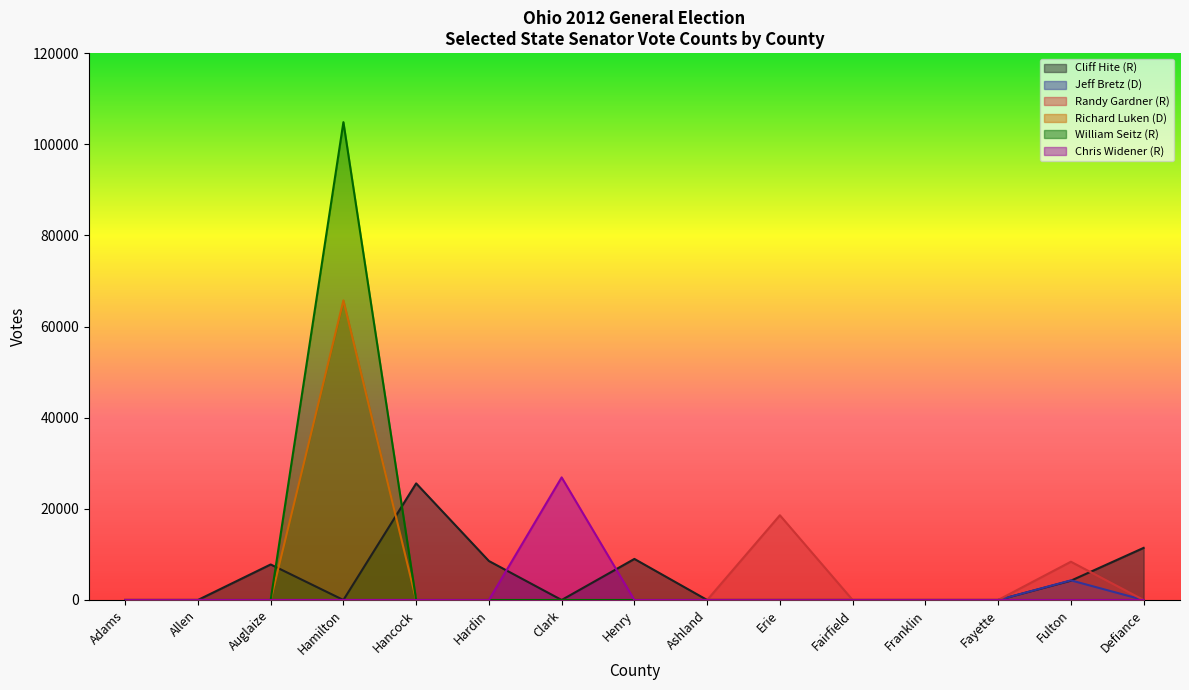

Which category has the highest value across all series?

Hamilton